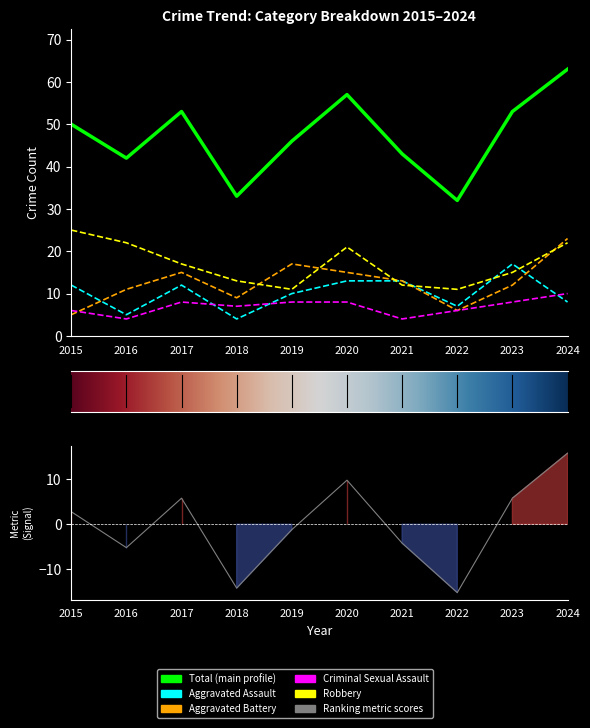

The value of Robbery at 2017 is 25. True or false?

False